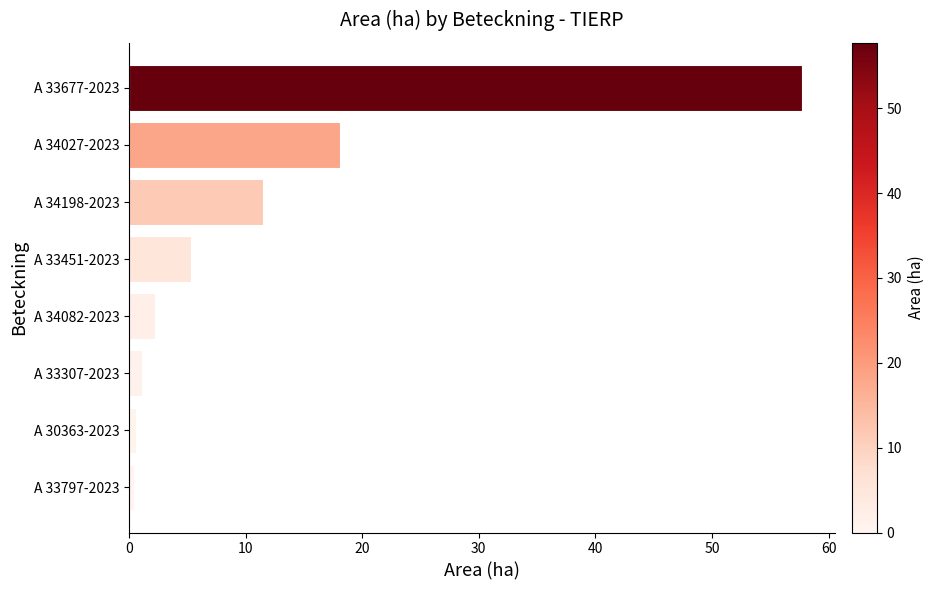

What is the greatest value displayed?

57.7